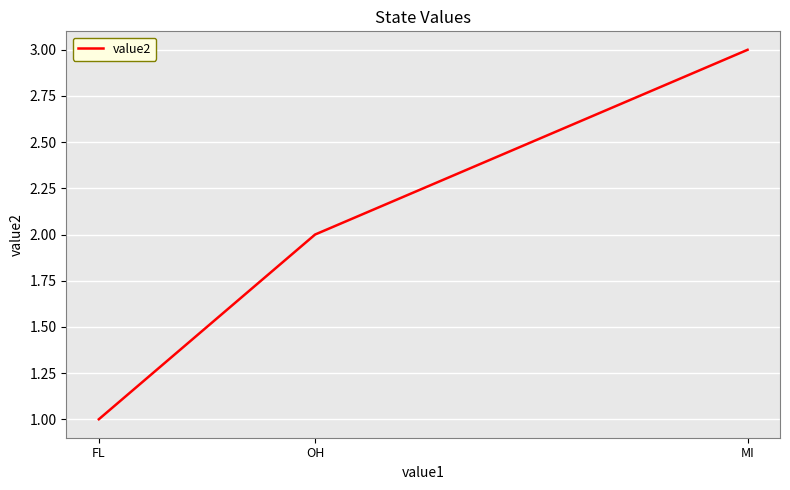

What is the average value?

2